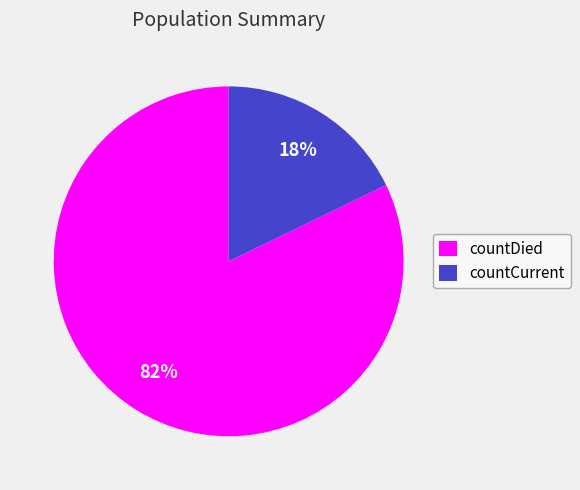

To the nearest percent, what is the difference between the largest and smallest slice percentages?

64%